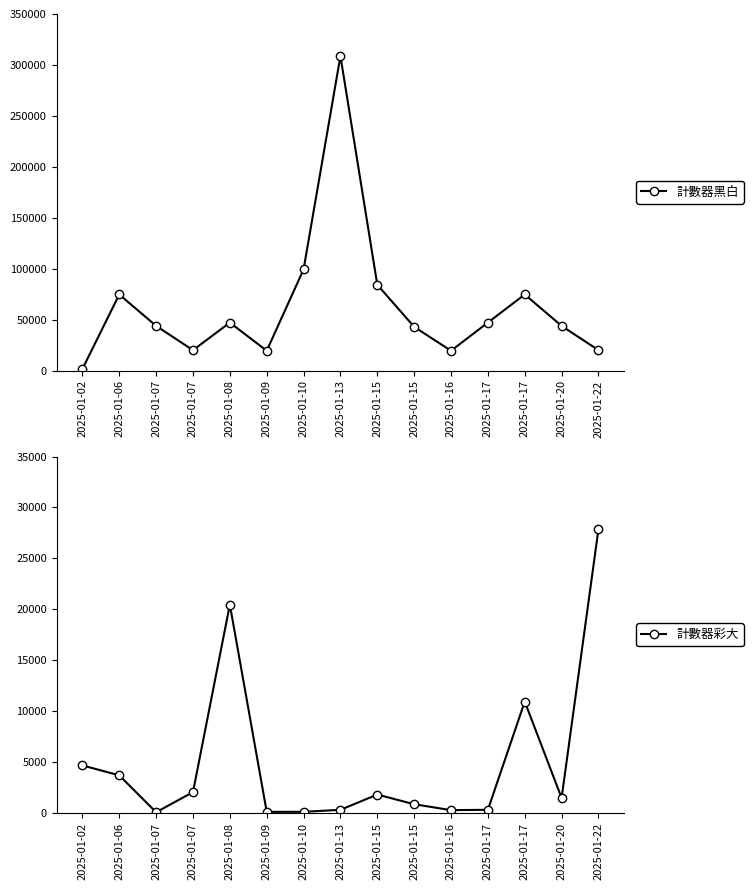

At which label does 計數器黑白 first exceed 43805?

2025-01-06